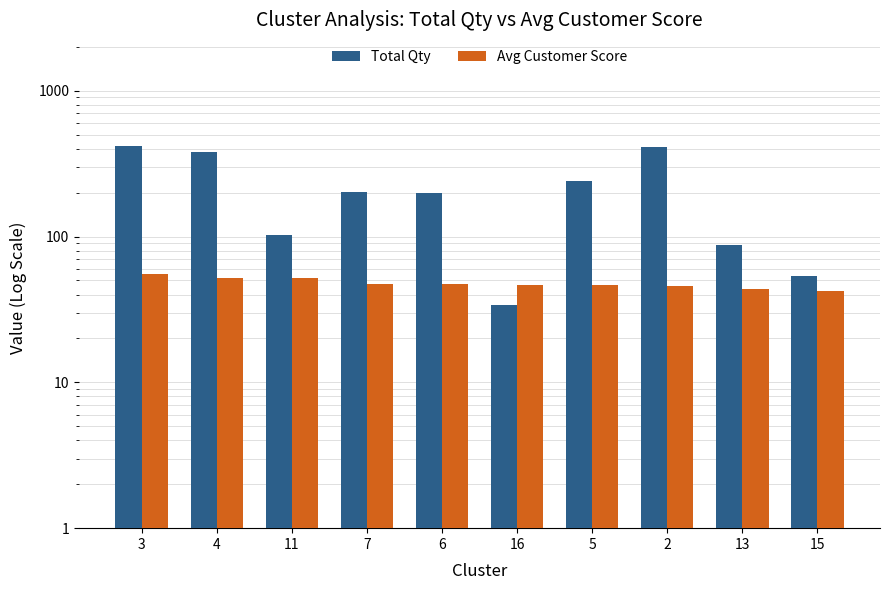

What is the difference between the maximum and second lowest values in the Avg Customer Score series?

11.8